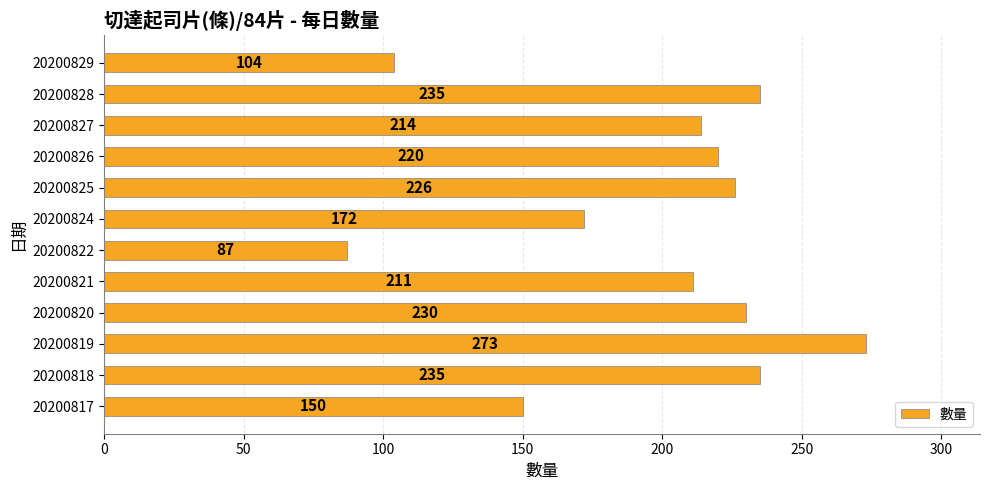

What is the minimum value shown in the chart?

87